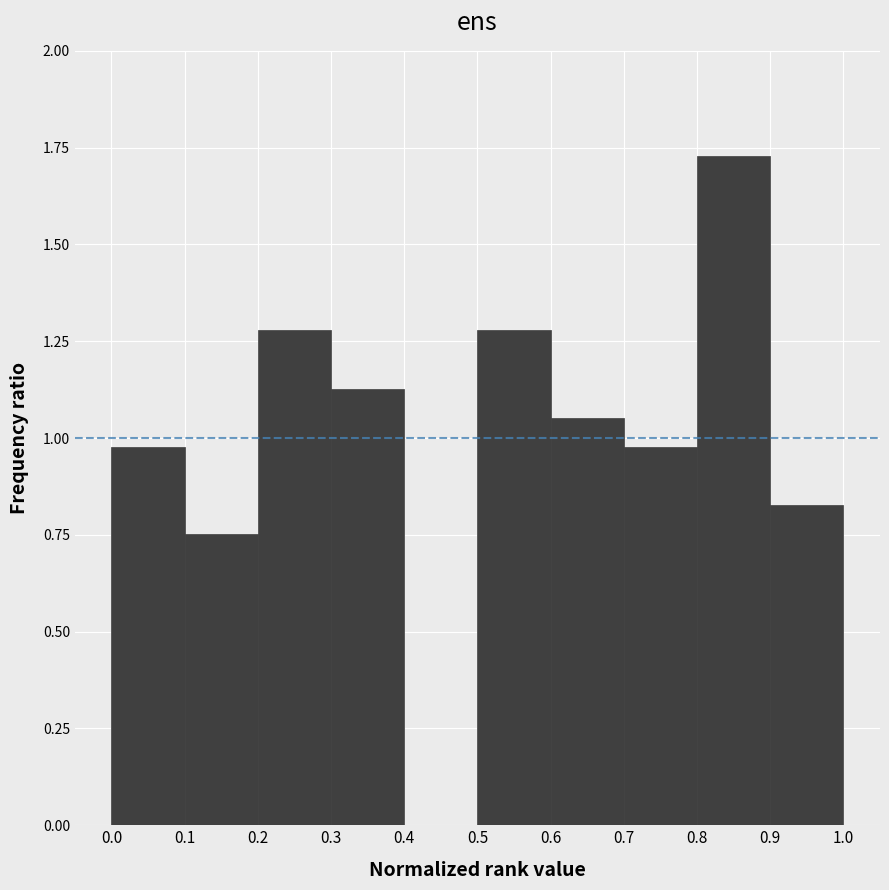

How tall is the bar that spans 0.0 to 0.1 on the x-axis? The values are not printed on the chart, so give them approximately, as read against the axis.

1.00